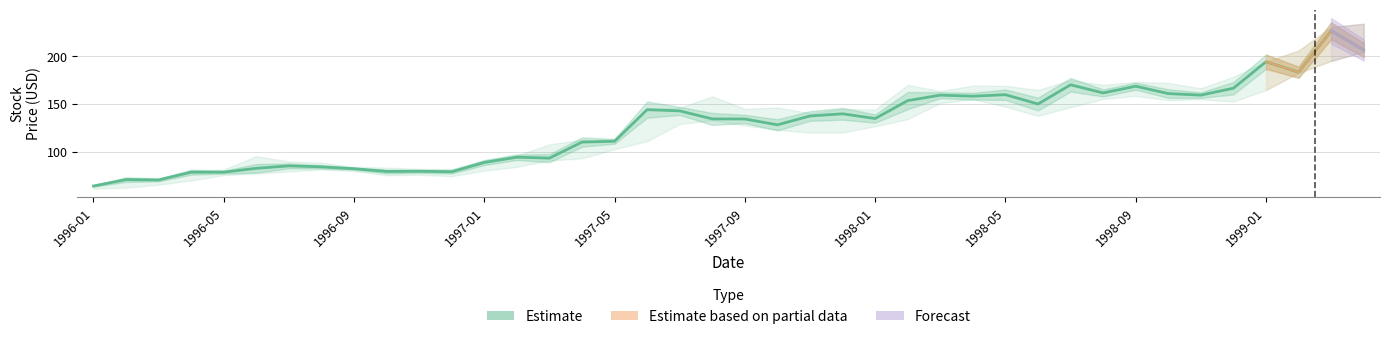

What is the greatest value displayed?

233.9